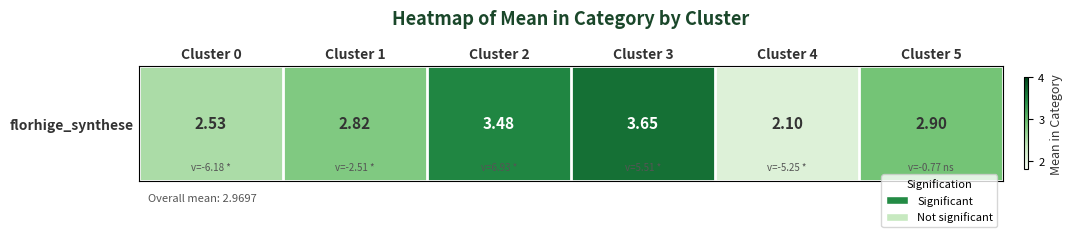

At which category does the chart reach its minimum across all series?

Cluster 4